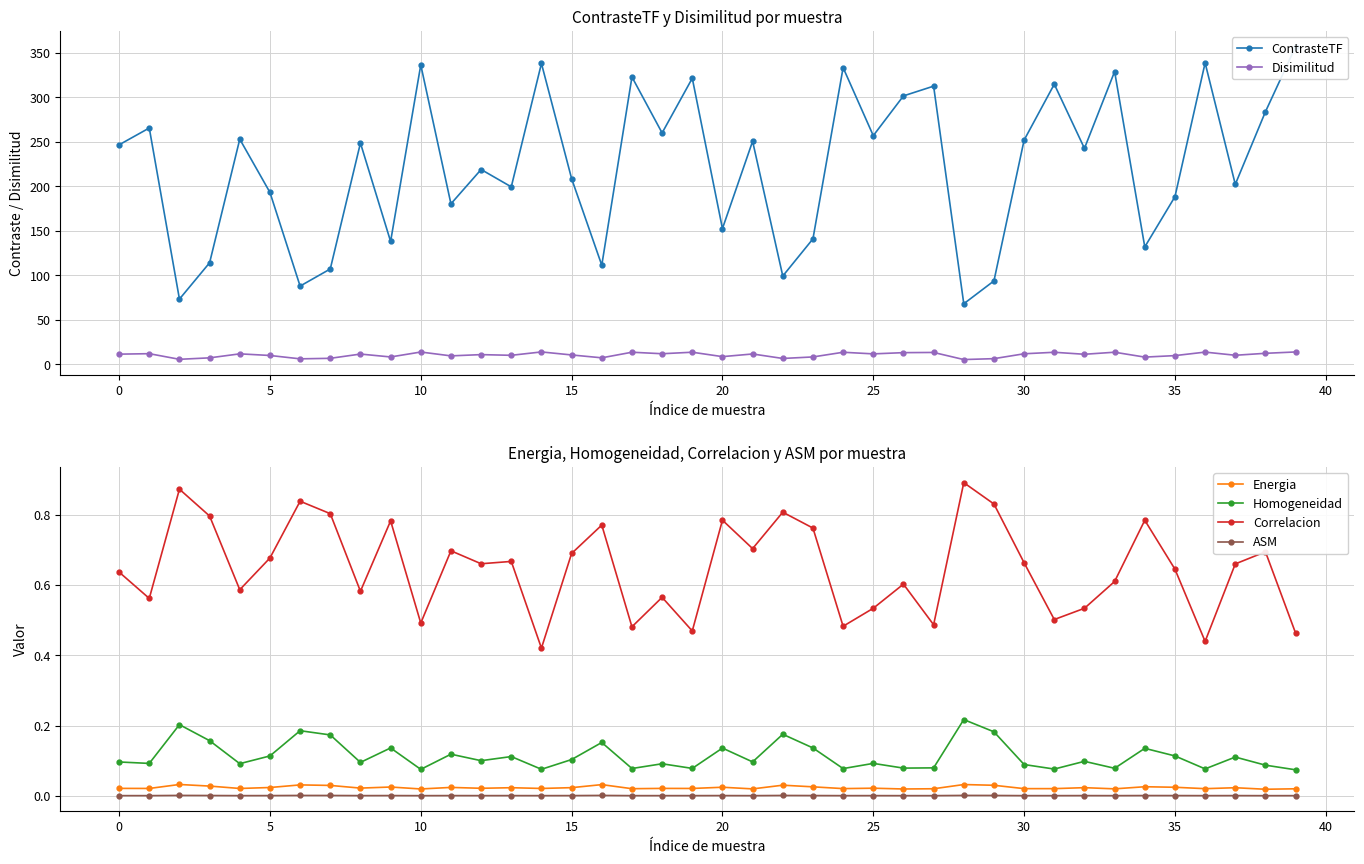

Does the chart display data point markers on the line(s)?

Yes